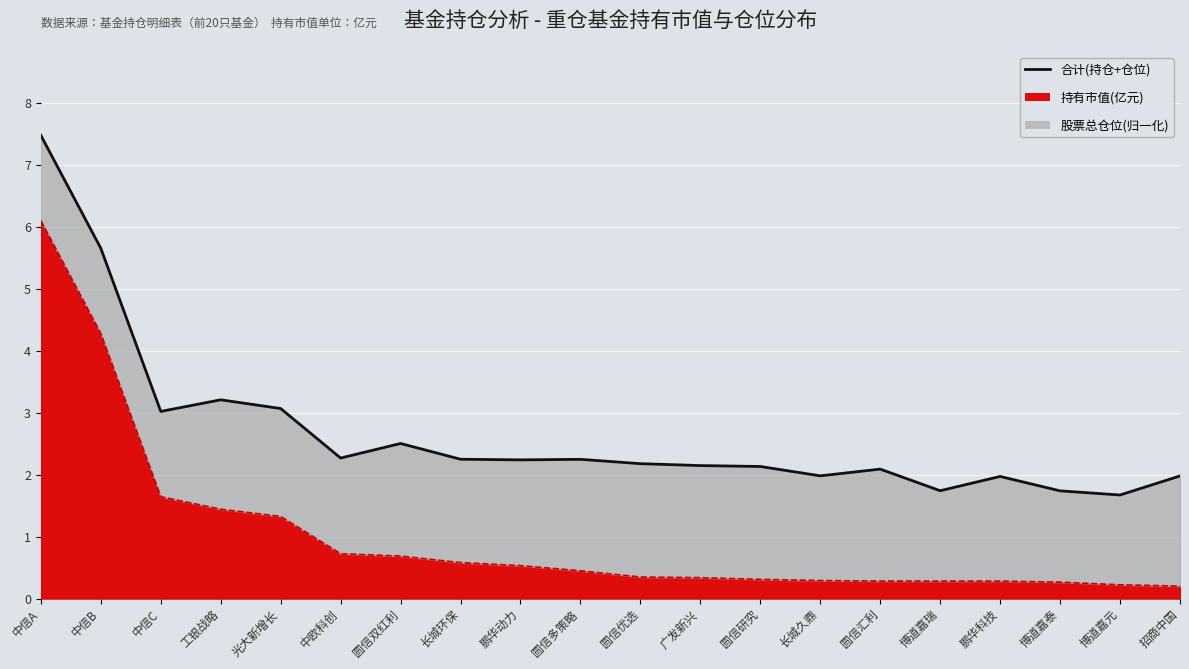

What is the greatest value displayed?

7.5